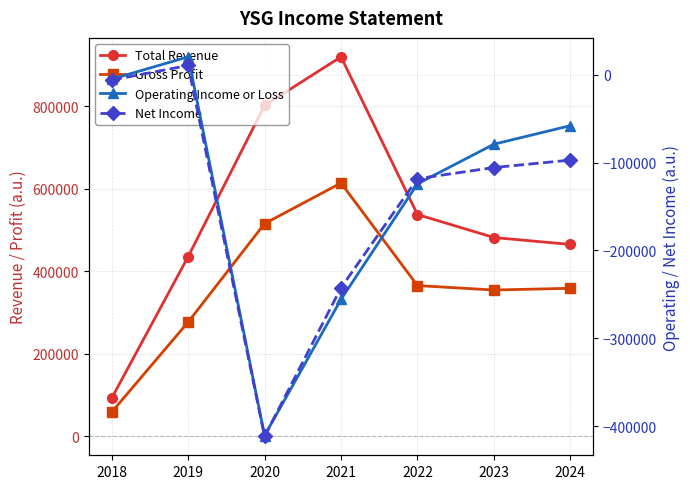

Reading left to right, list all the values displayed in this chart.

Total Revenue: 2018=92400	2019=435300	2020=801600	2021=919300	2022=537300	2023=481600	2024=464900
Gross Profit: 2018=58600	2019=276800	2020=515300	2021=613700	2022=365200	2023=354400	2024=358600
Operating Income or Loss: 2018=-4800	2019=20600	2020=-410900	2021=-255700	2022=-124100	2023=-78900	2024=-57800
Net Income: 2018=-5800	2019=10800	2020=-411700	2021=-242500	2022=-118200	2023=-105500	2024=-97000